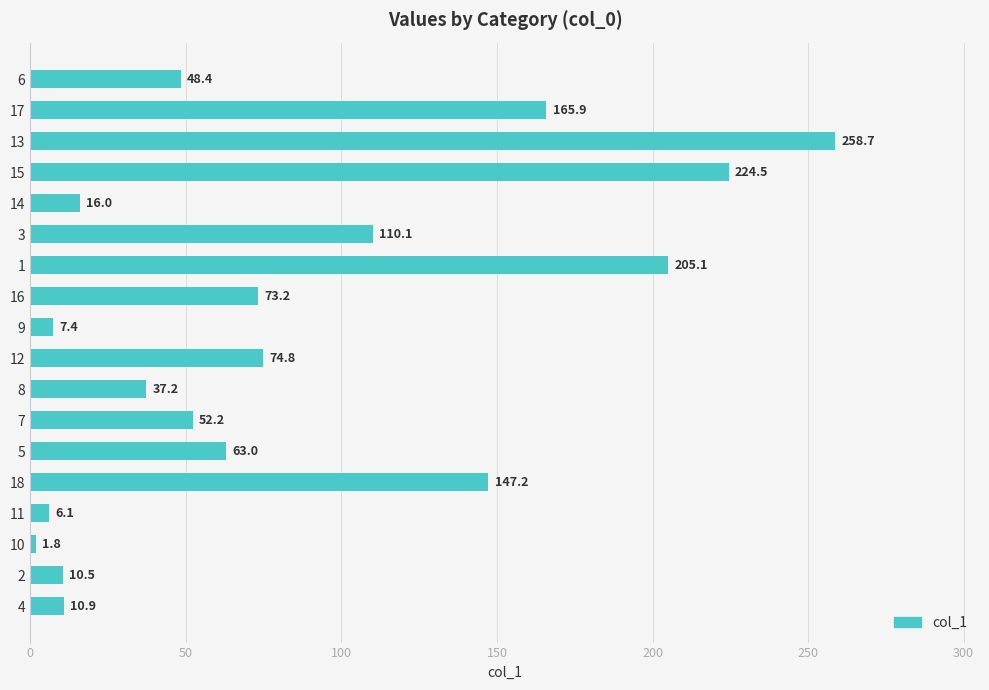

What is the sum of all values?

1513.0